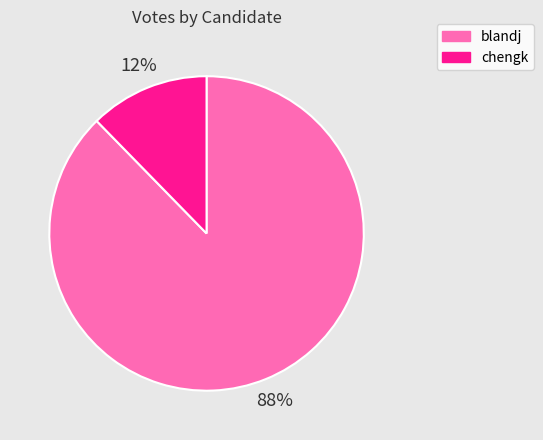

Is there a majority slice in this chart?

Yes